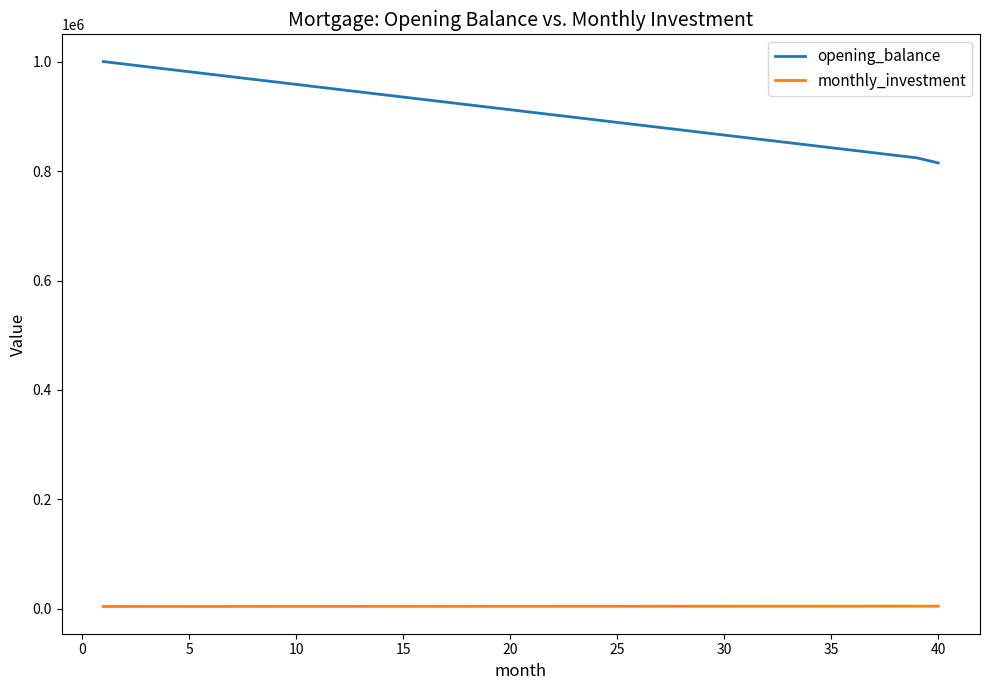

Which series has the largest range (max minus min)?

opening_balance